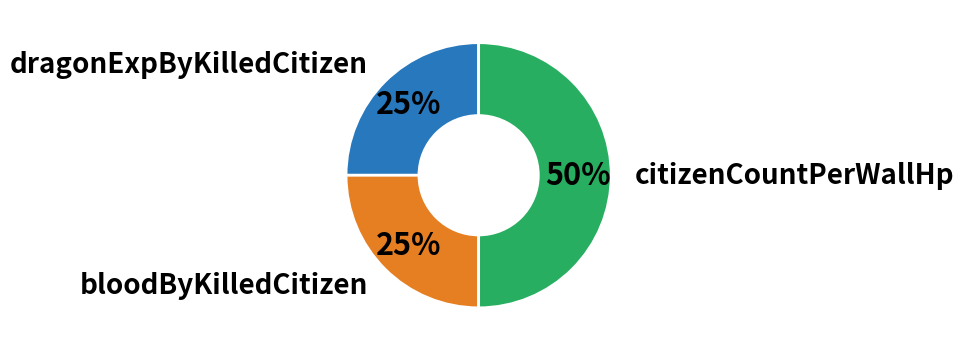

To the nearest percent, what is the difference between the largest and smallest slice percentages?

25%